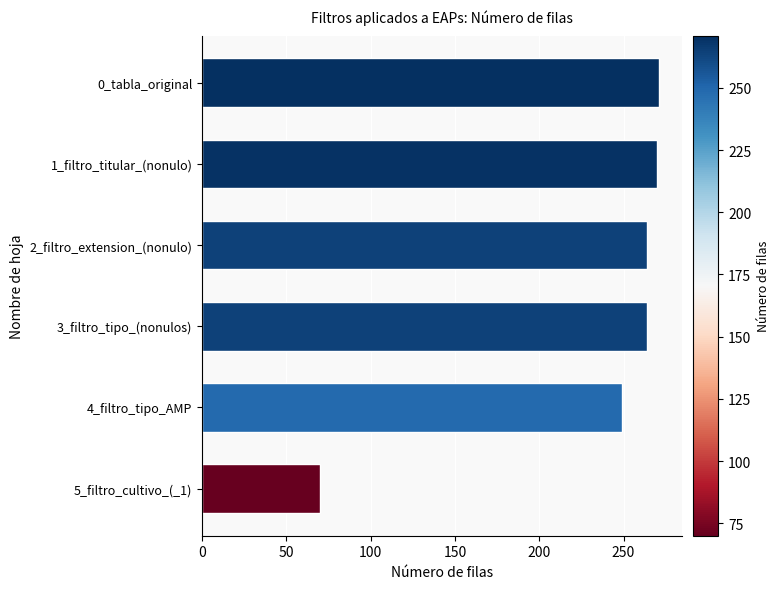

Count the number of categories in the chart.

6